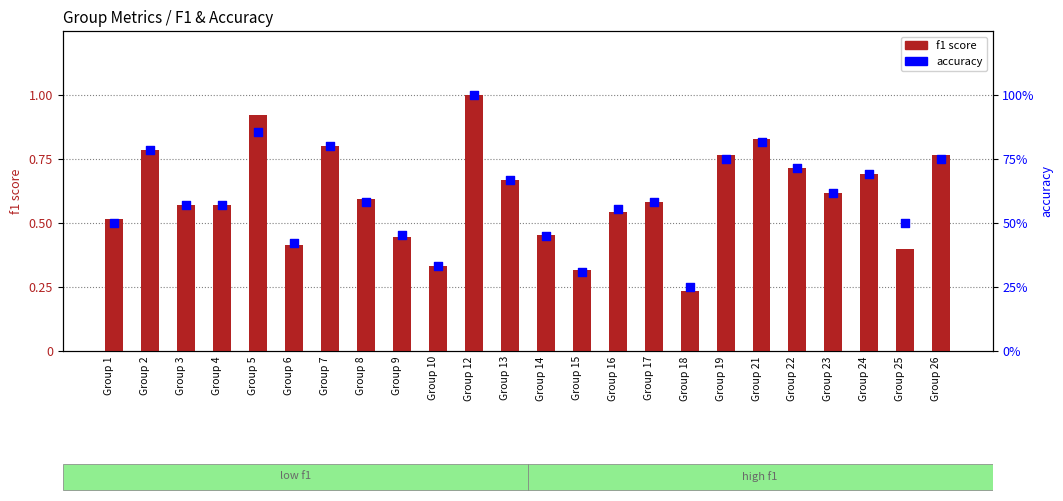

What are all the series names shown in the legend?

f1 score, accuracy